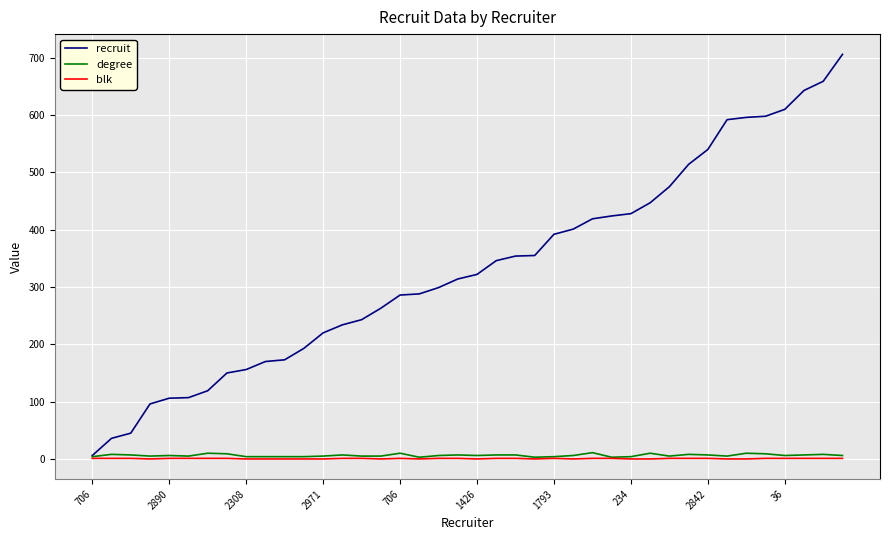

Which series has the largest total across all categories?

recruit